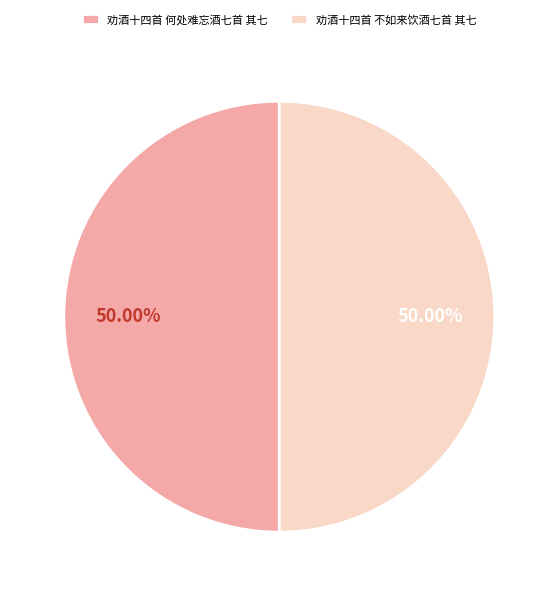

To the nearest percent, what is the average slice percentage?

50%